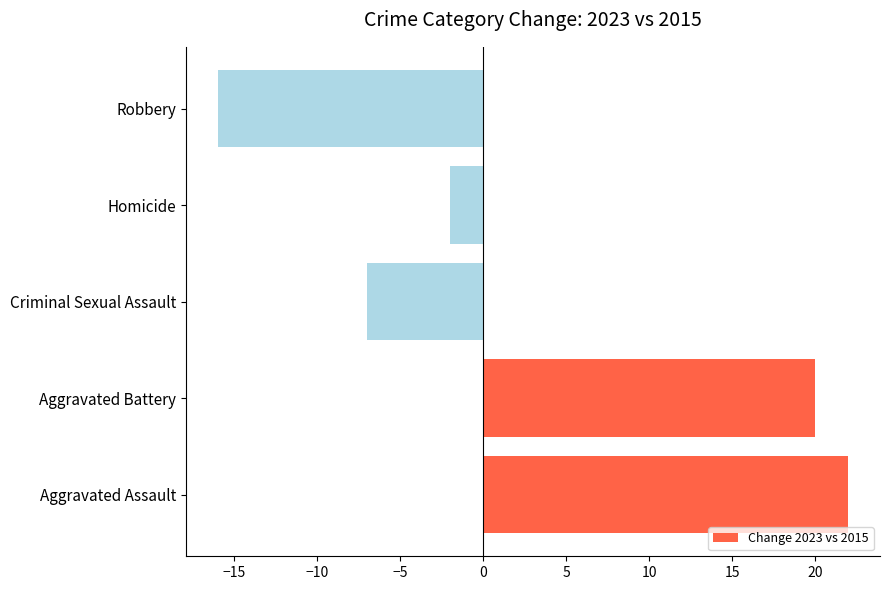

The chart shows a value of -7 at Criminal Sexual Assault. True or false?

True